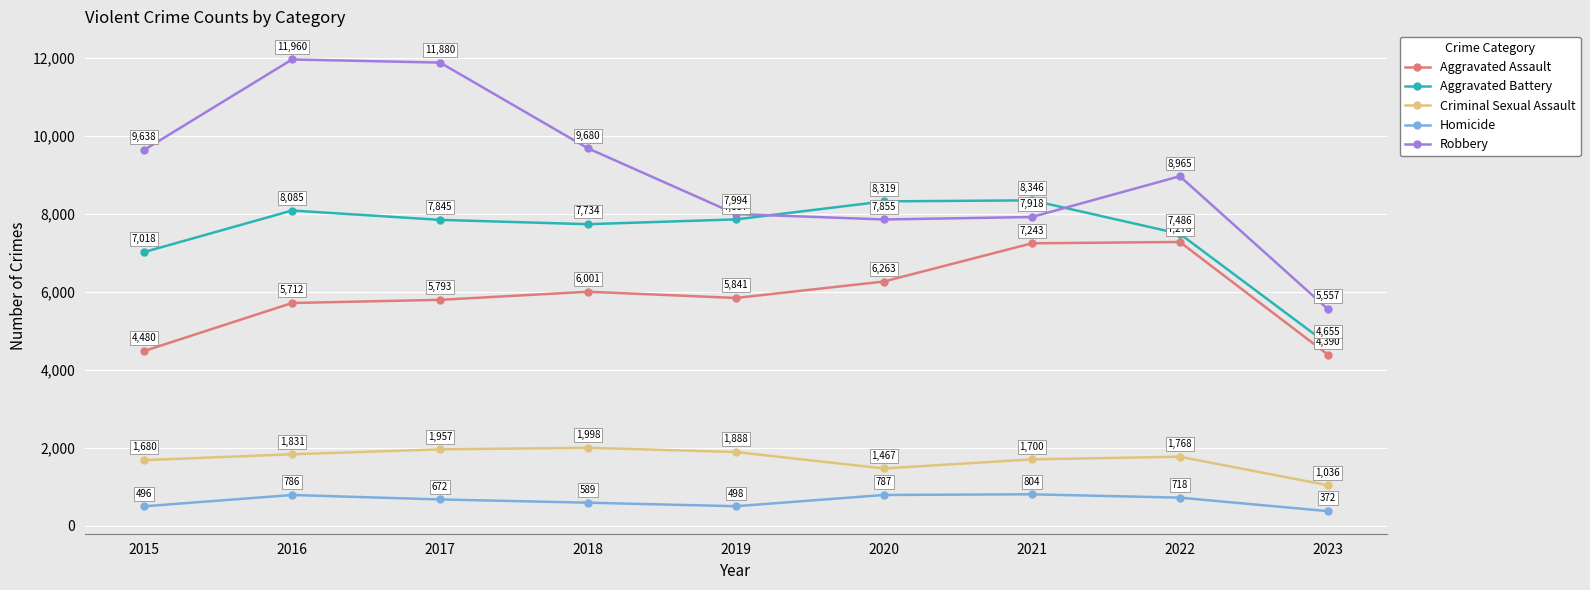

What is the value of the Aggravated Assault point at the 9th from the left?

4390